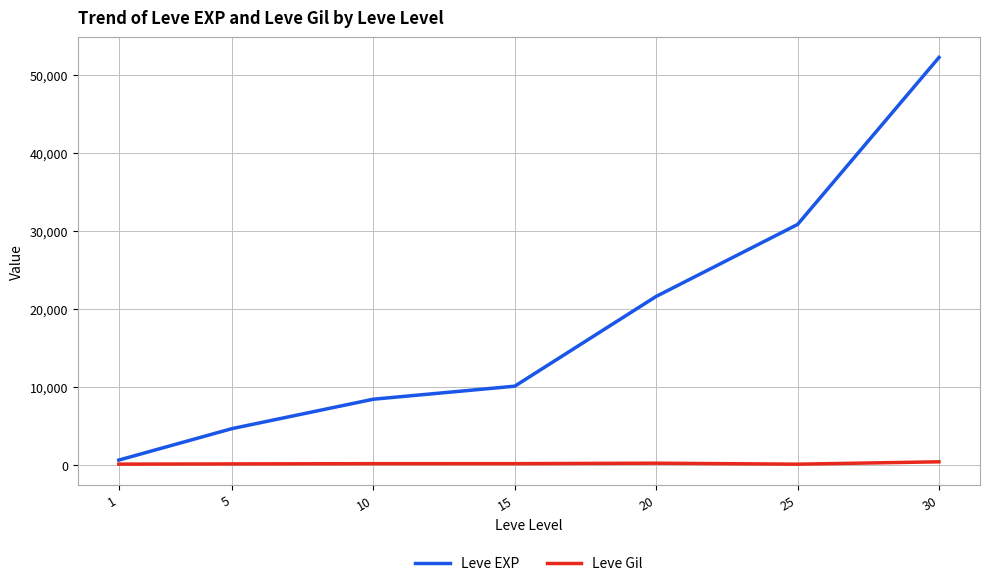

Which series has the widest spread of values?

Leve EXP